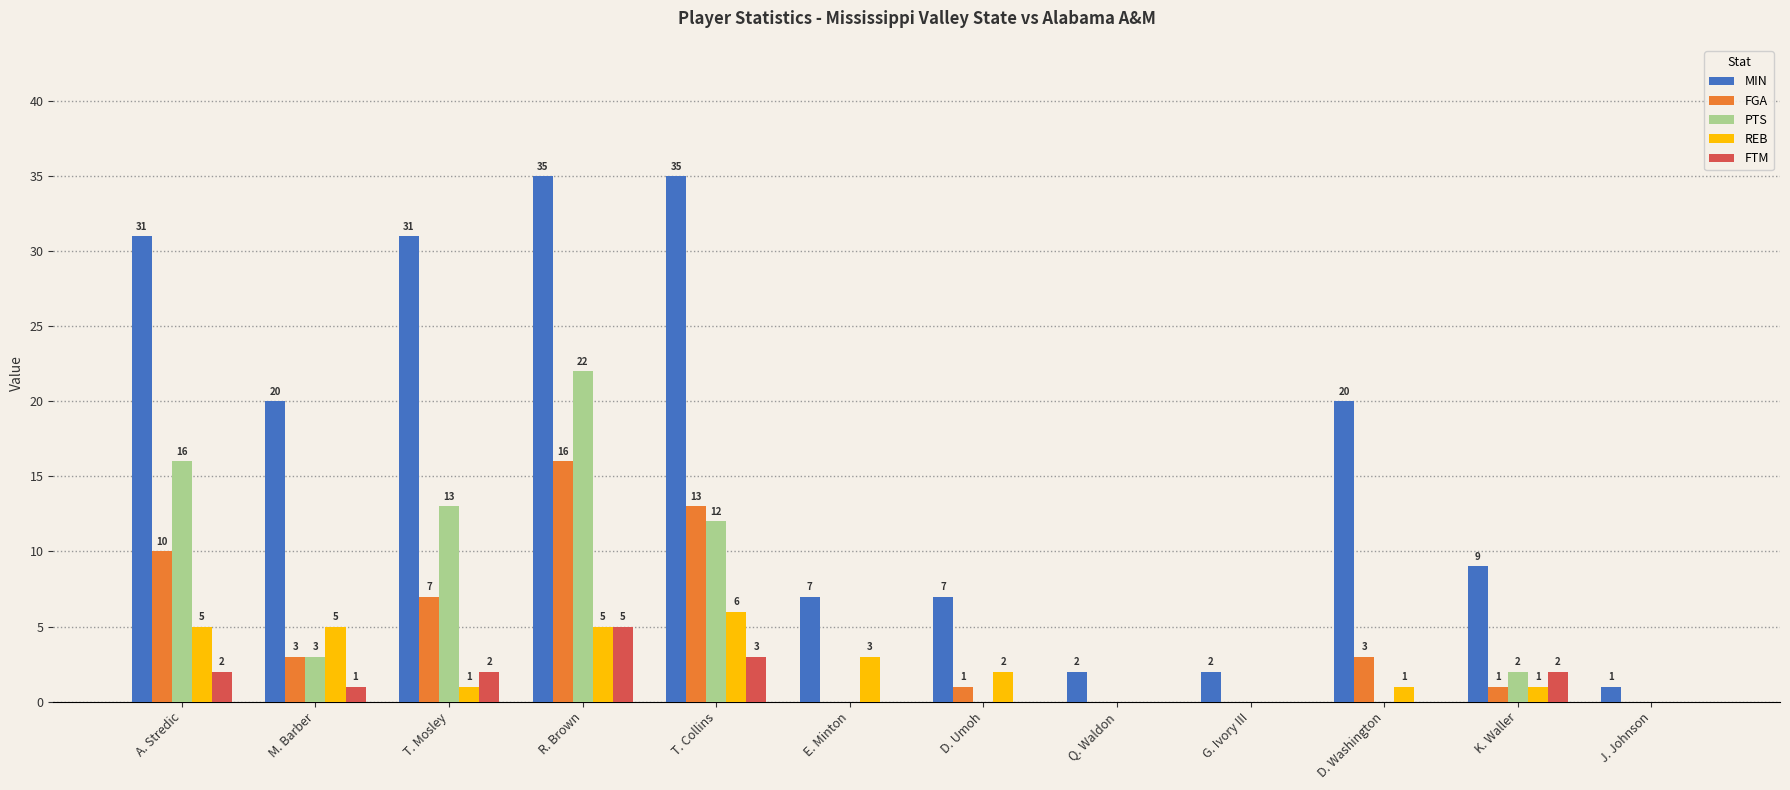

Is it true that REB equals 1 at D. Washington?

True